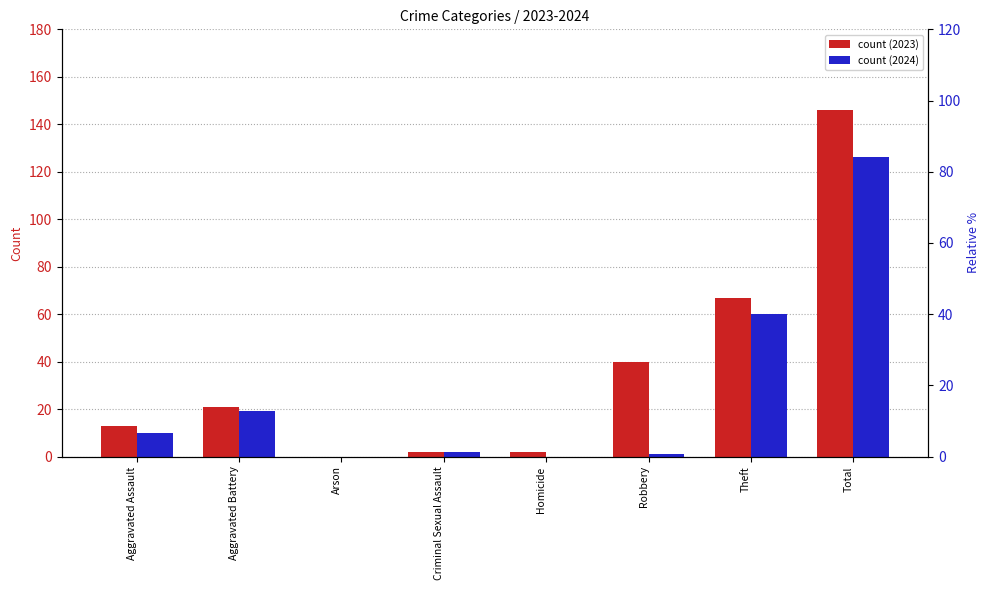

What is the sum of the 2024 values at Aggravated Battery and Robbery?

20